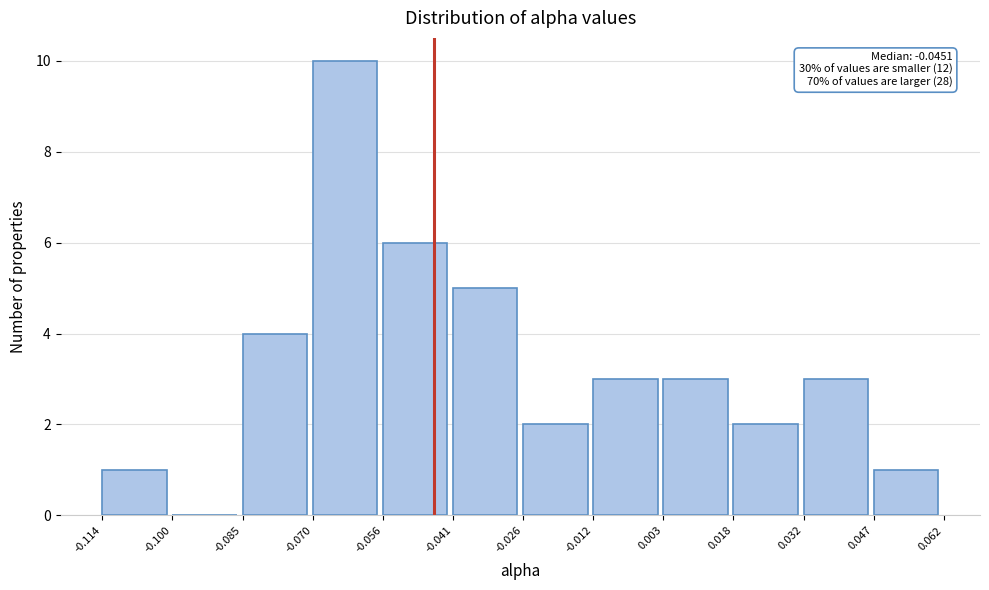

Which range on the x-axis has the tallest bar?

-0.070 to -0.056